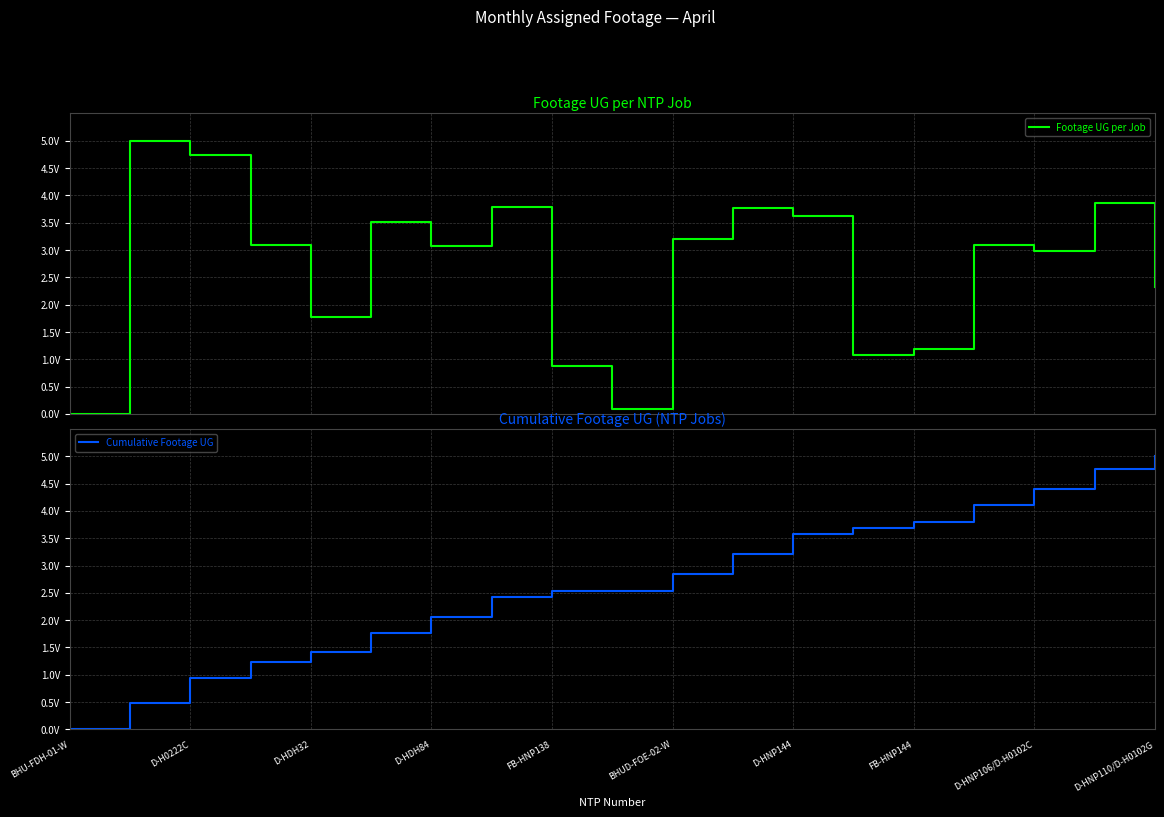

What position from the right is 11?

8